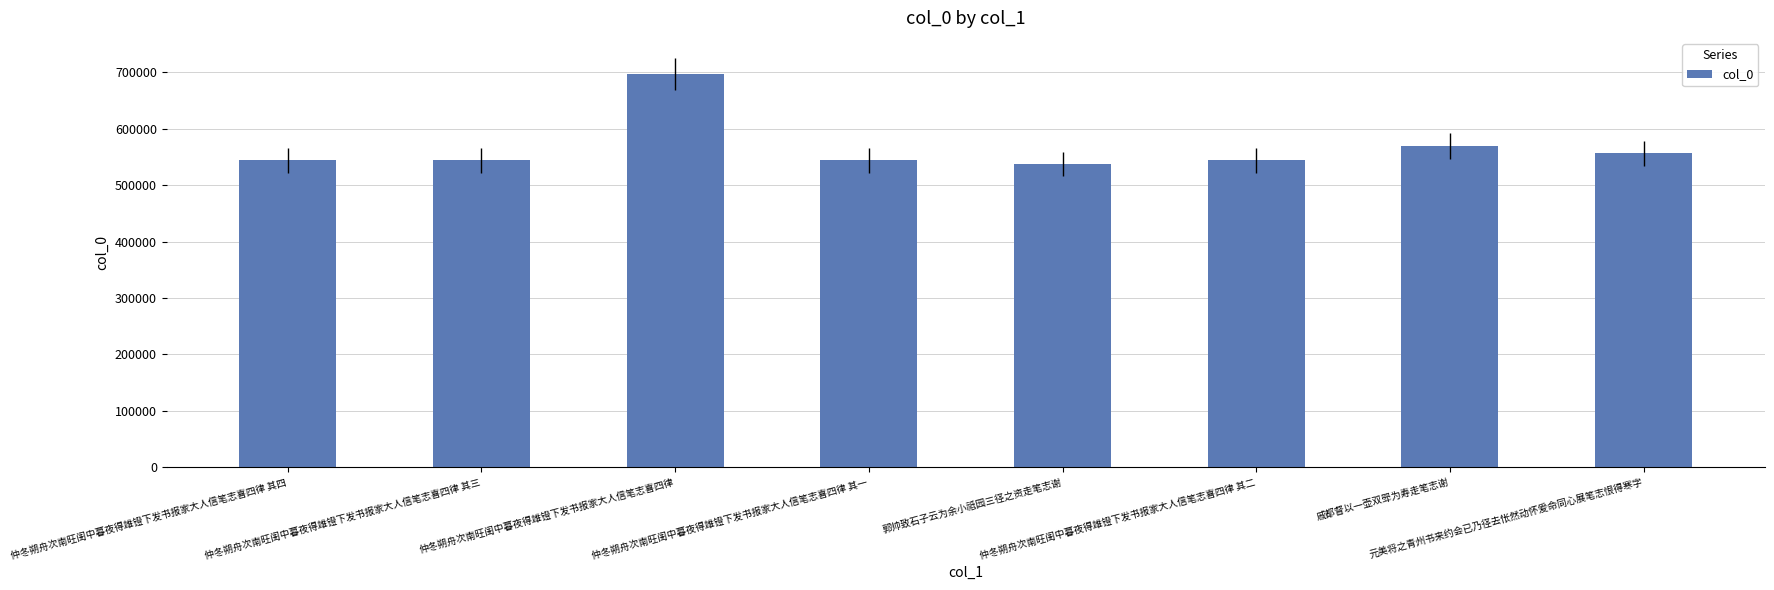

What is the label of the 6th bar from the right?

仲冬朔舟次南旺闺中暮夜得雄镫下发书报家大人信笔志喜四律